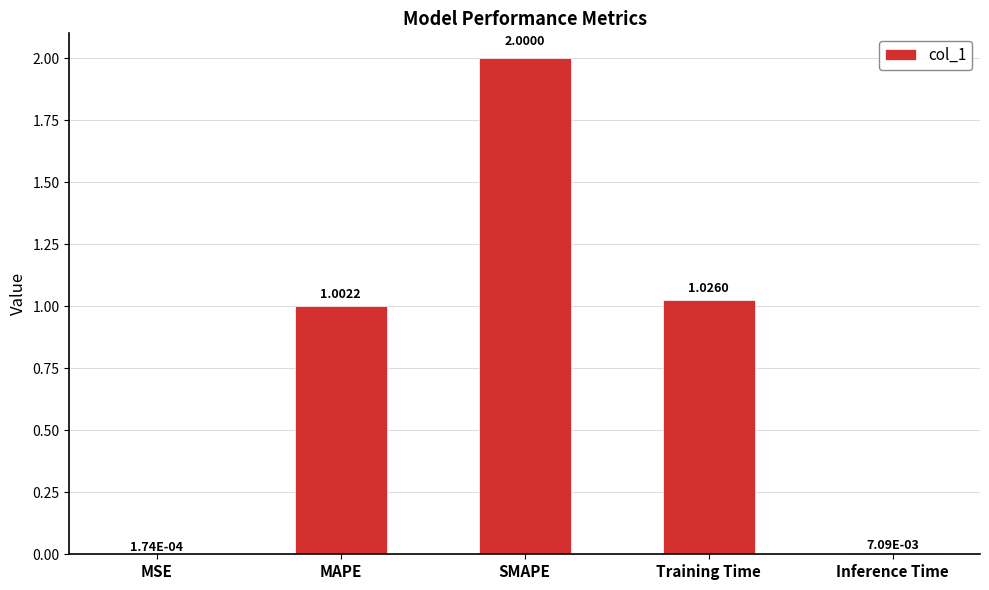

The chart shows a value of 0.4 at Training Time. True or false?

False